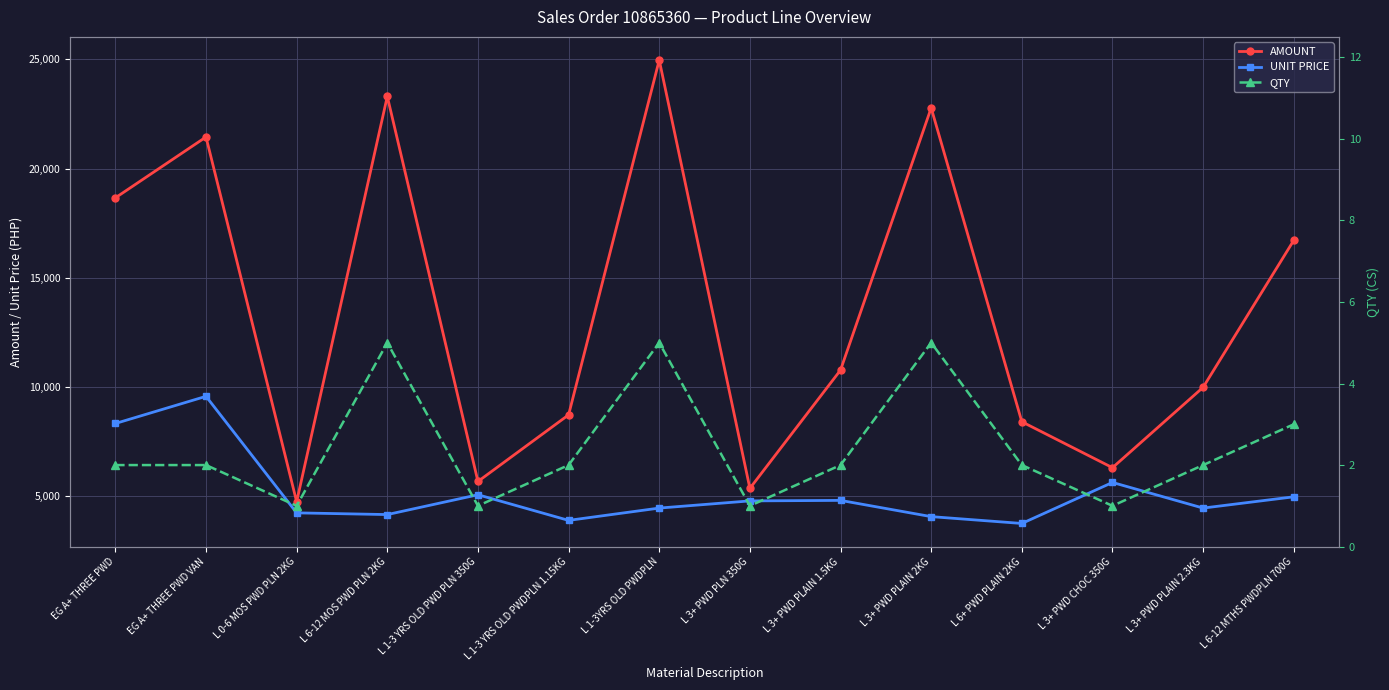

Count the QTY values in the range 1 to 3.

11